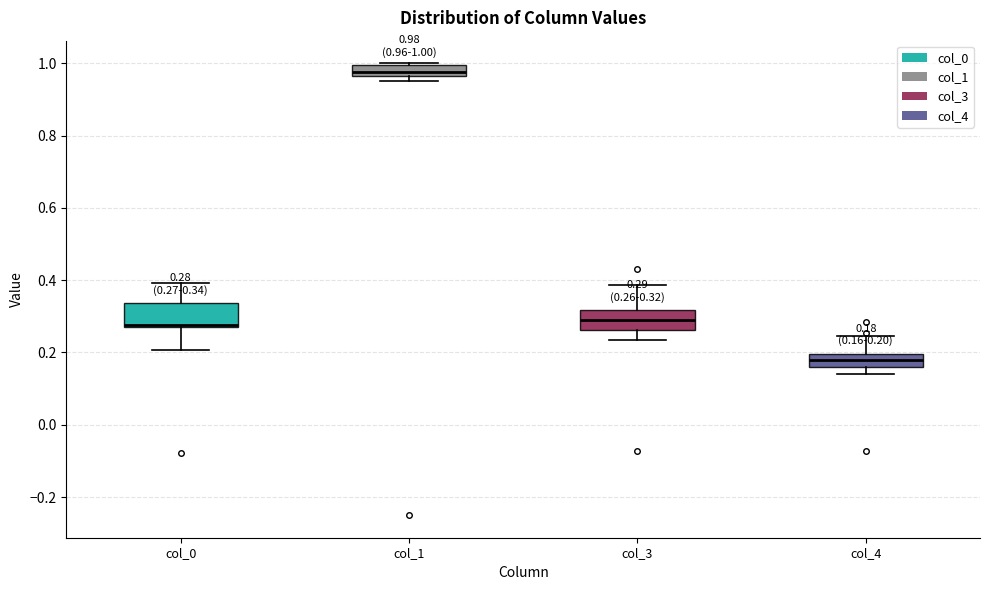

Which box's median line is the lowest?

col_4